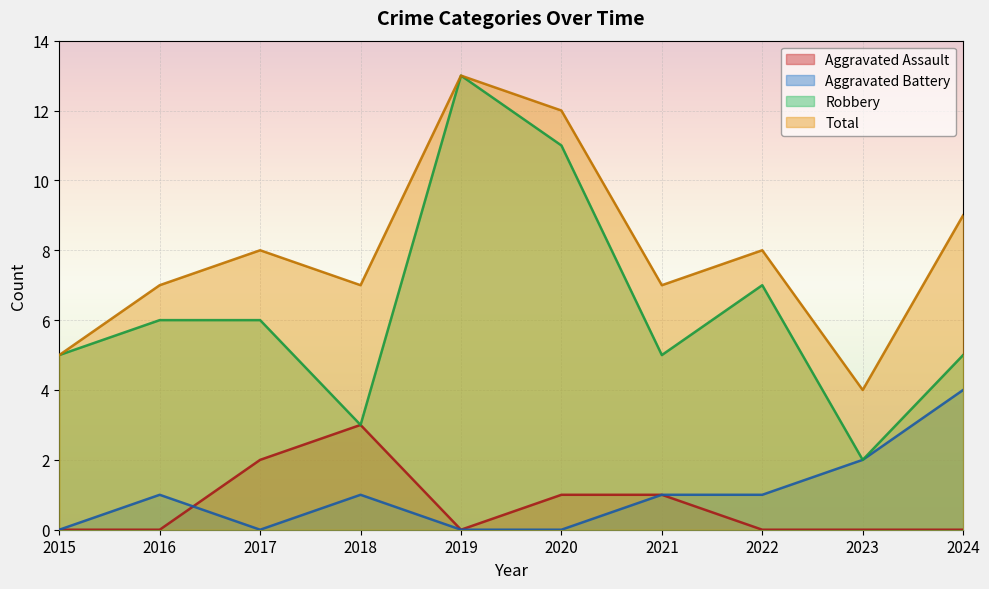

What is the approximate value of Aggravated Battery at 2022?

1